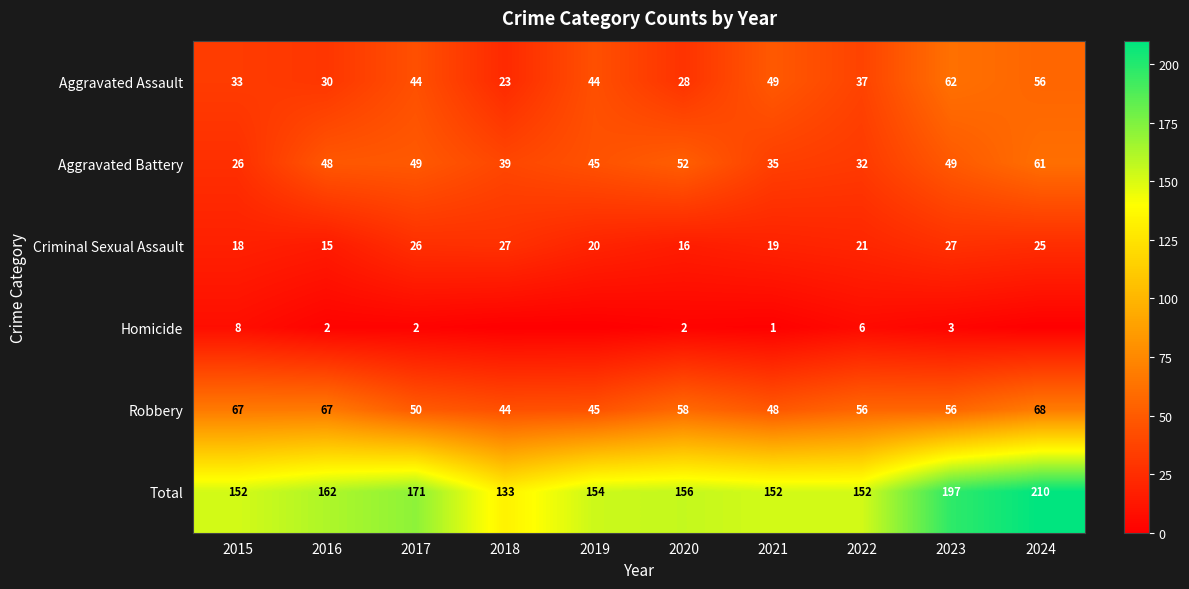

At 2023, list the series in order from smallest to largest.

Homicide, Criminal Sexual Assault, Aggravated Battery, Robbery, Aggravated Assault, Total